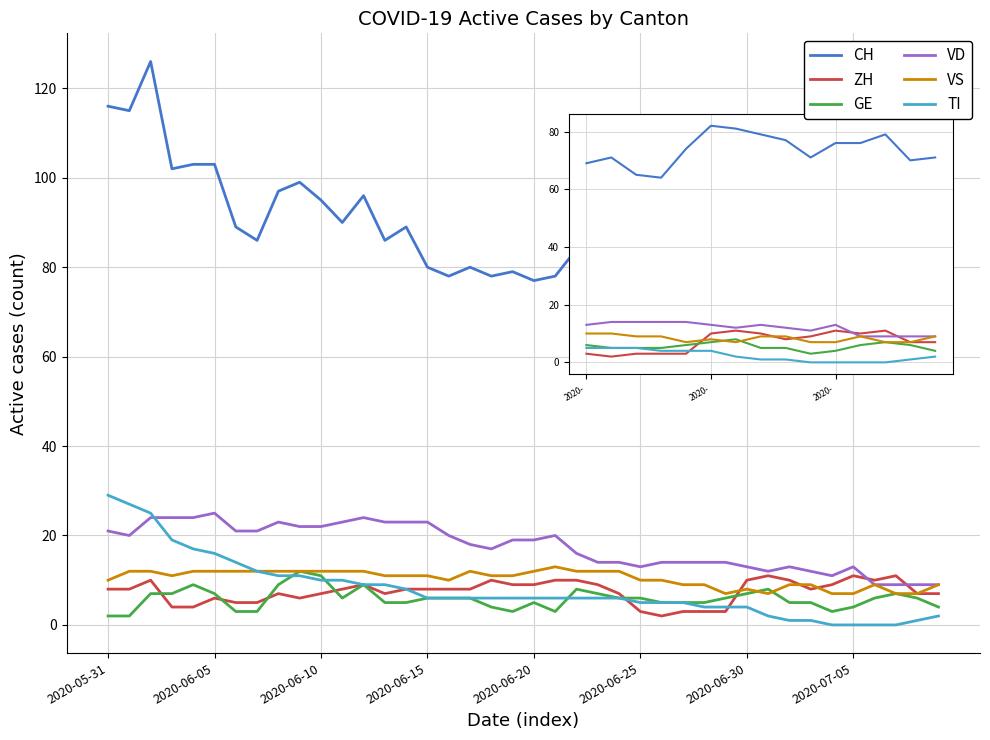

True or false: CH and TI intersect in this chart.

False